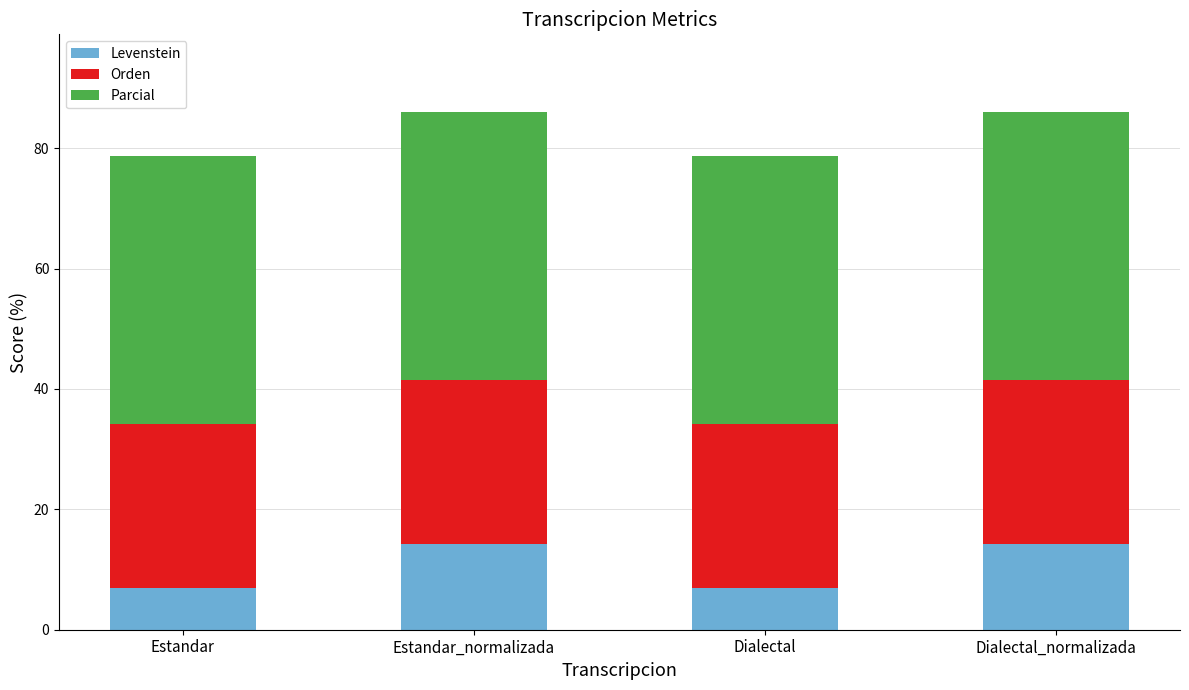

What is the minimum value for Levenstein?

6.9